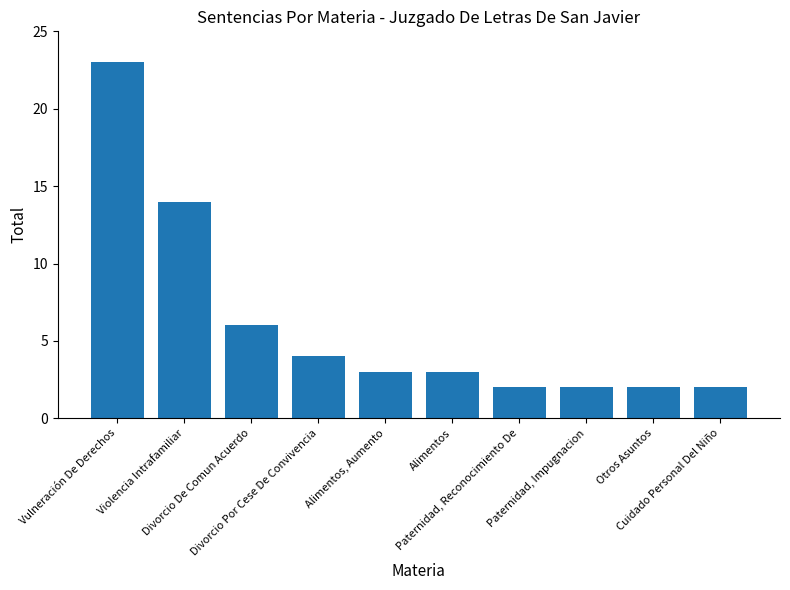

Reading left to right, transcribe all the data shown in this chart.

23	14	6	4	3	3	2	2	2	2